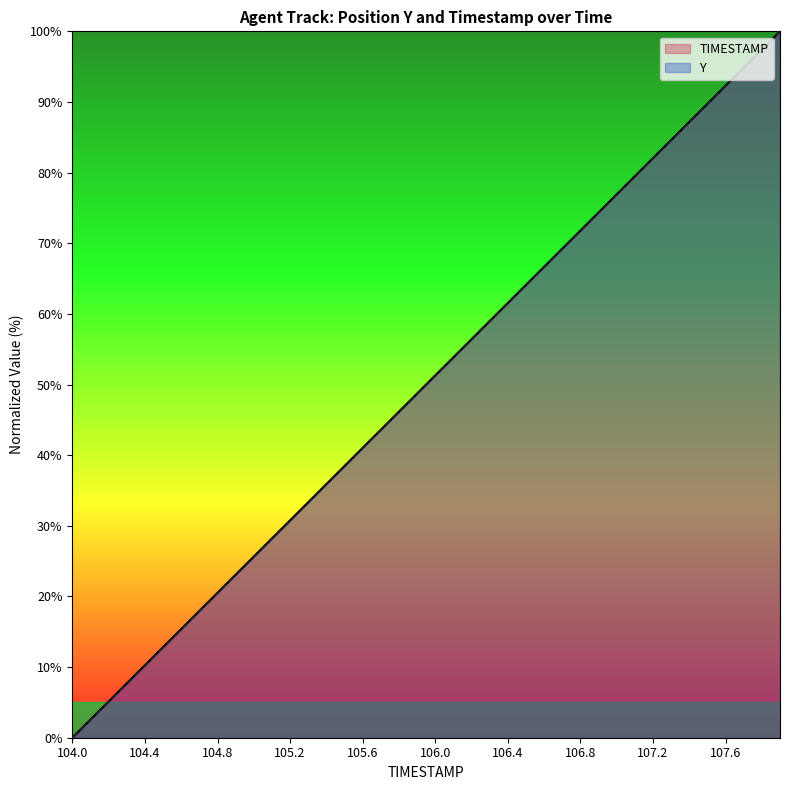

Rank the series by their average value, from highest to lowest.

TIMESTAMP, Y